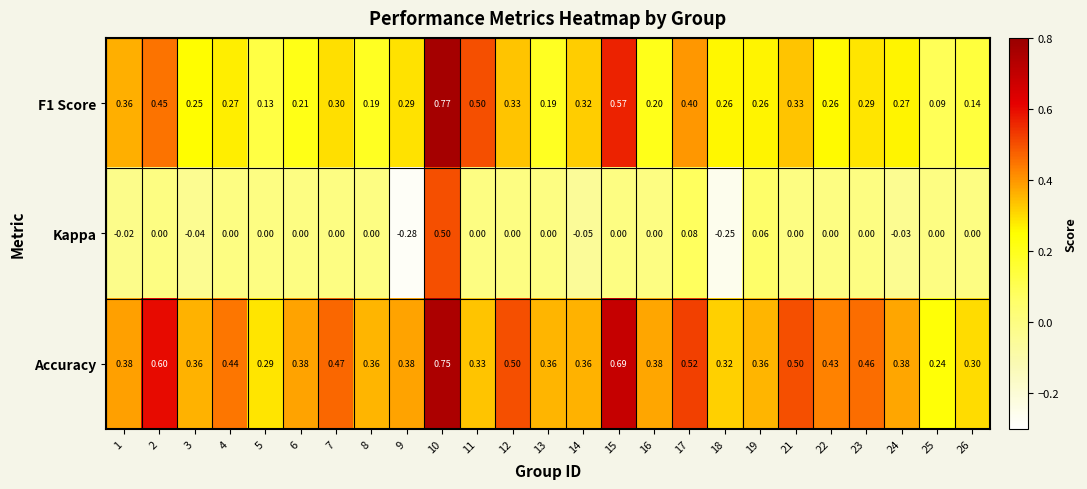

Which series has the largest total across all categories?

Accuracy